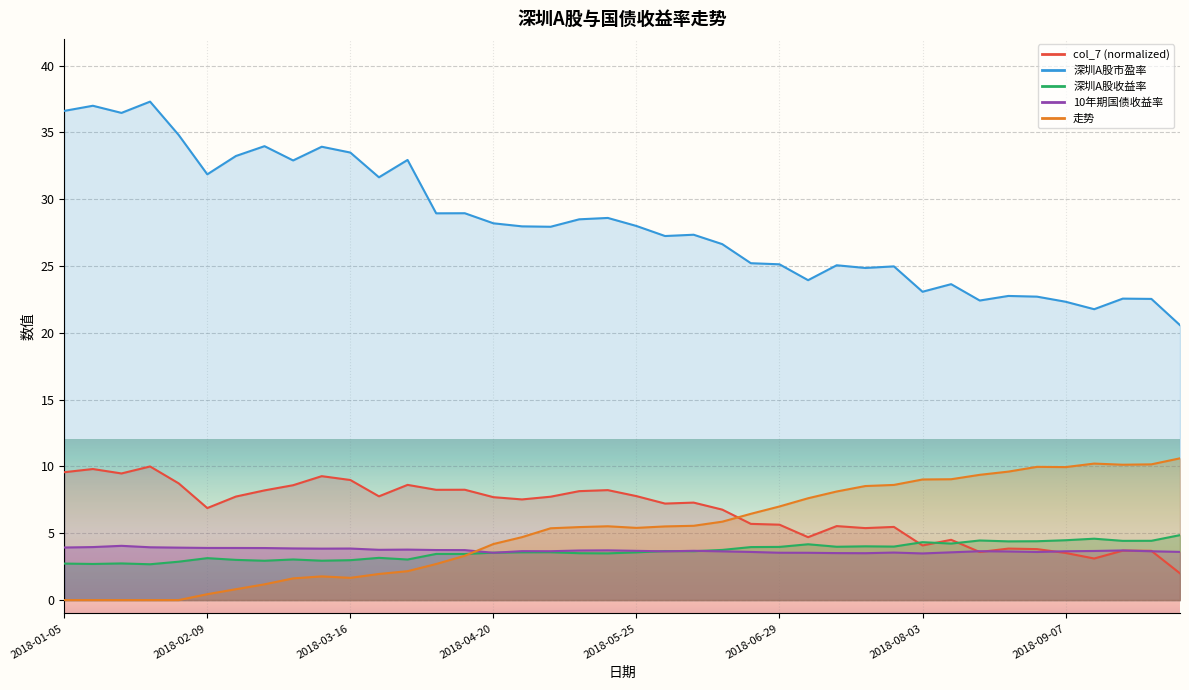

At how many categories does at least one series exceed 5?

40